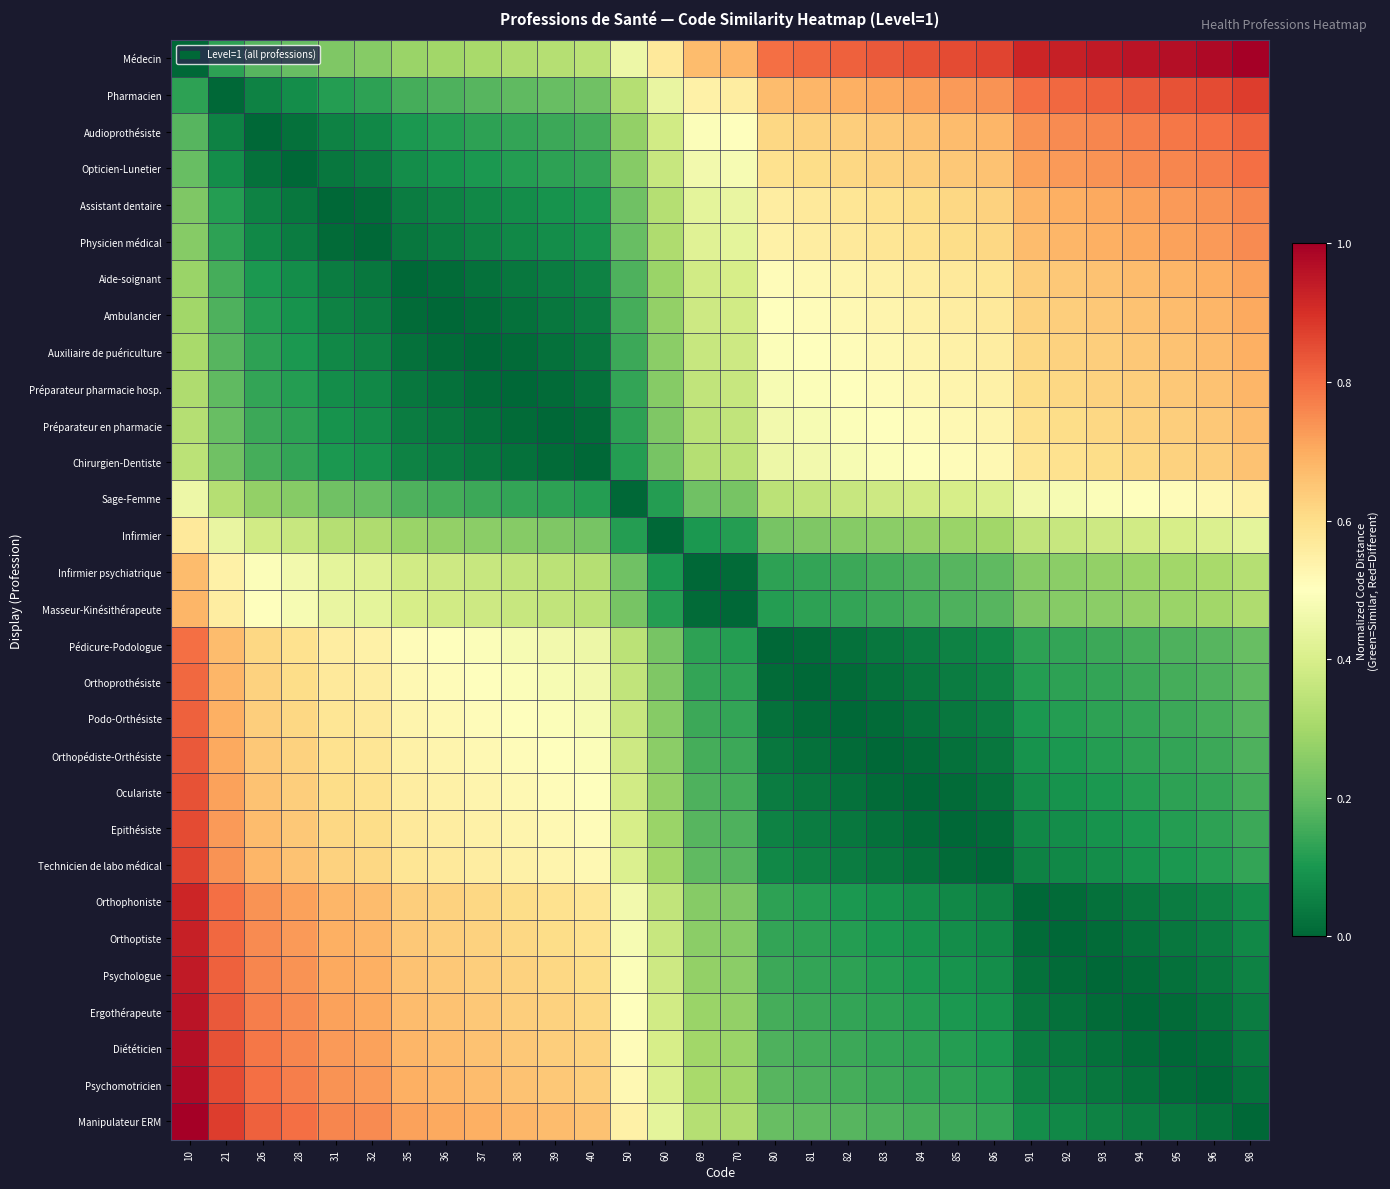

At how many categories does at least one series exceed 0?

30